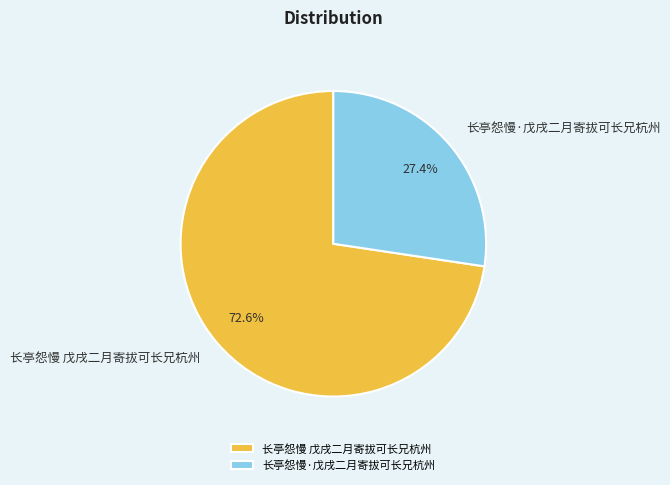

How many segments does this pie chart have?

2